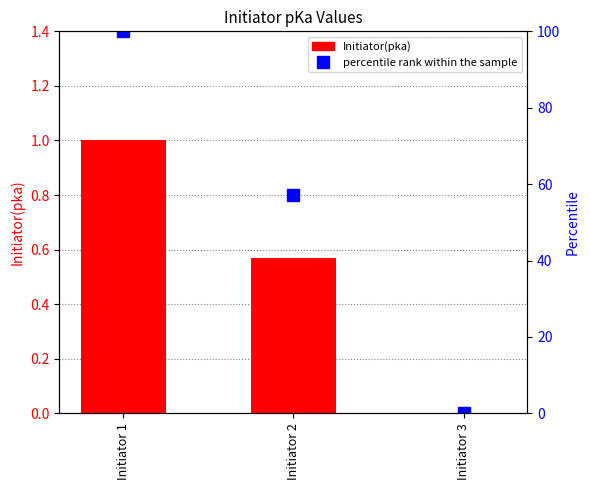

The value of percentile rank within the sample at Initiator 2 is 57.1. True or false?

True